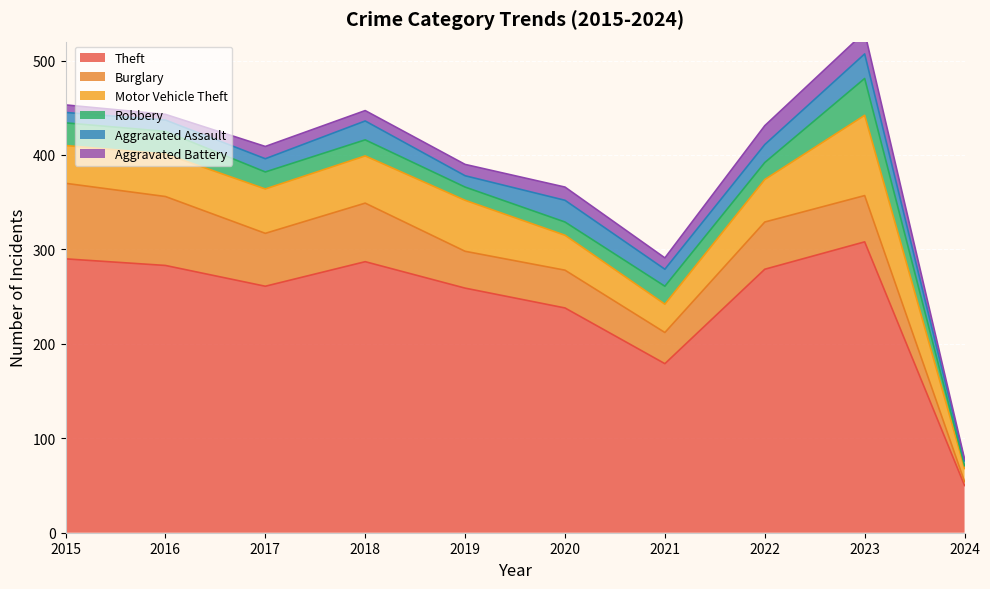

What is the smallest value displayed?

2